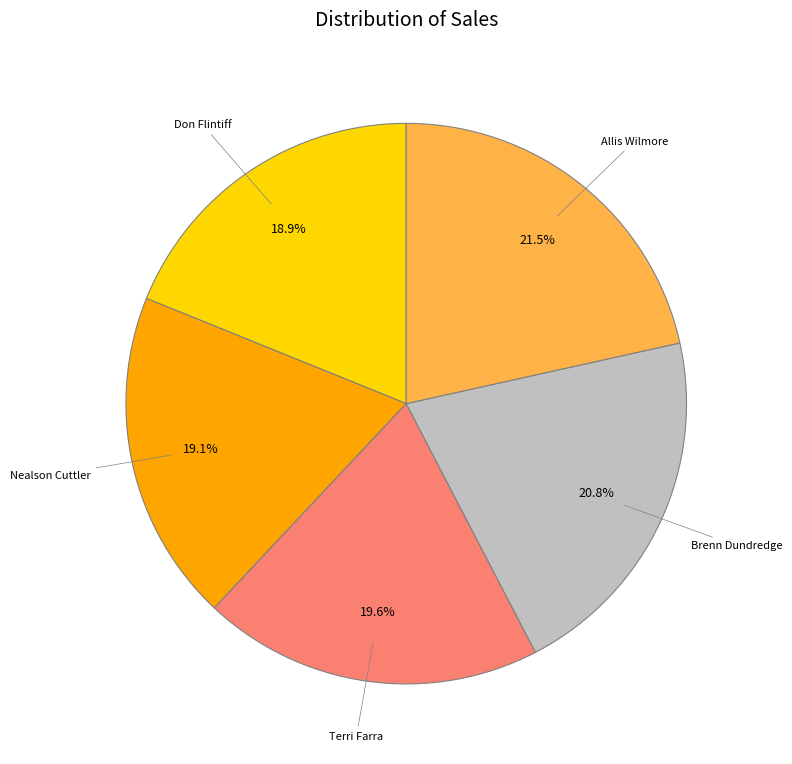

How many slices are in this pie chart?

5